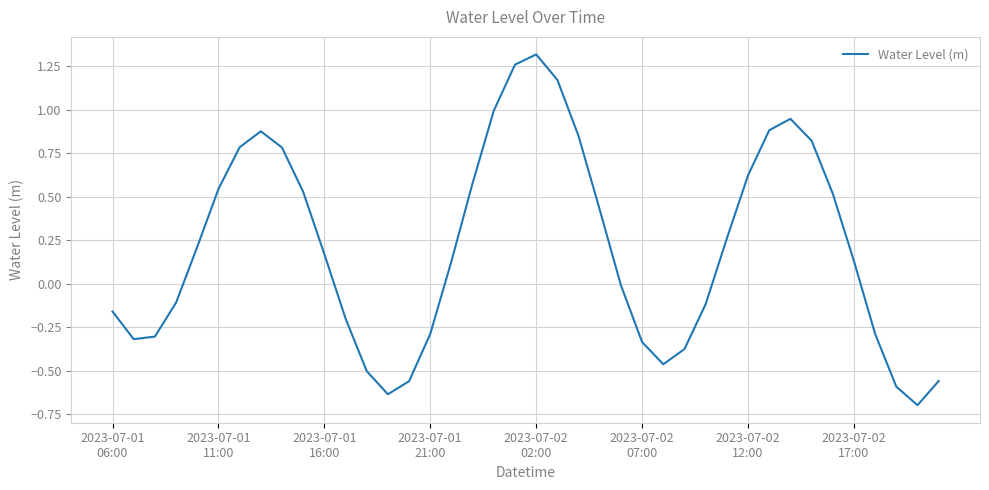

What is the smallest value displayed?

-0.7